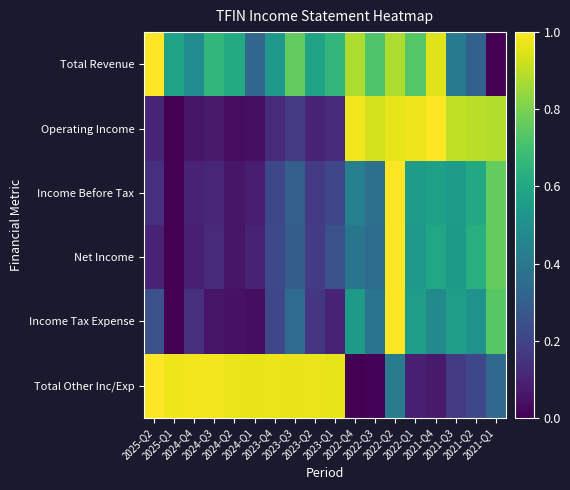

Reading left to right, extract all data points from this chart.

Total Revenue: 2025-Q2=1.0	2025-Q1=0.6	2024-Q4=0.5	2024-Q3=0.7	2024-Q2=0.6	2024-Q1=0.3	2023-Q4=0.5	2023-Q3=0.8	2023-Q2=0.6	2023-Q1=0.7	2022-Q4=0.9	2022-Q3=0.7	2022-Q2=0.9	2022-Q1=0.7	2021-Q4=1.0	2021-Q3=0.4	2021-Q2=0.3	2021-Q1=0.0
Operating Income: 2025-Q2=0.1	2025-Q1=0.0	2024-Q4=0.1	2024-Q3=0.1	2024-Q2=0.0	2024-Q1=0.0	2023-Q4=0.1	2023-Q3=0.2	2023-Q2=0.1	2023-Q1=0.1	2022-Q4=1.0	2022-Q3=0.9	2022-Q2=1.0	2022-Q1=1.0	2021-Q4=1.0	2021-Q3=0.9	2021-Q2=0.9	2021-Q1=0.9
Income Before Tax: 2025-Q2=0.1	2025-Q1=0.0	2024-Q4=0.1	2024-Q3=0.1	2024-Q2=0.1	2024-Q1=0.1	2023-Q4=0.2	2023-Q3=0.3	2023-Q2=0.2	2023-Q1=0.2	2022-Q4=0.4	2022-Q3=0.4	2022-Q2=1.0	2022-Q1=0.6	2021-Q4=0.6	2021-Q3=0.6	2021-Q2=0.6	2021-Q1=0.8
Net Income: 2025-Q2=0.1	2025-Q1=0.0	2024-Q4=0.1	2024-Q3=0.1	2024-Q2=0.1	2024-Q1=0.1	2023-Q4=0.2	2023-Q3=0.3	2023-Q2=0.2	2023-Q1=0.3	2022-Q4=0.4	2022-Q3=0.4	2022-Q2=1.0	2022-Q1=0.5	2021-Q4=0.6	2021-Q3=0.5	2021-Q2=0.6	2021-Q1=0.8
Income Tax Expense: 2025-Q2=0.2	2025-Q1=0.0	2024-Q4=0.1	2024-Q3=0.1	2024-Q2=0.1	2024-Q1=0.0	2023-Q4=0.2	2023-Q3=0.3	2023-Q2=0.2	2023-Q1=0.1	2022-Q4=0.5	2022-Q3=0.4	2022-Q2=1.0	2022-Q1=0.6	2021-Q4=0.5	2021-Q3=0.6	2021-Q2=0.5	2021-Q1=0.7
Total Other Inc/Exp: 2025-Q2=1.0	2025-Q1=1.0	2024-Q4=1.0	2024-Q3=1.0	2024-Q2=1.0	2024-Q1=1.0	2023-Q4=1.0	2023-Q3=1.0	2023-Q2=1.0	2023-Q1=1.0	2022-Q4=0.0	2022-Q3=0.0	2022-Q2=0.4	2022-Q1=0.1	2021-Q4=0.1	2021-Q3=0.2	2021-Q2=0.2	2021-Q1=0.3